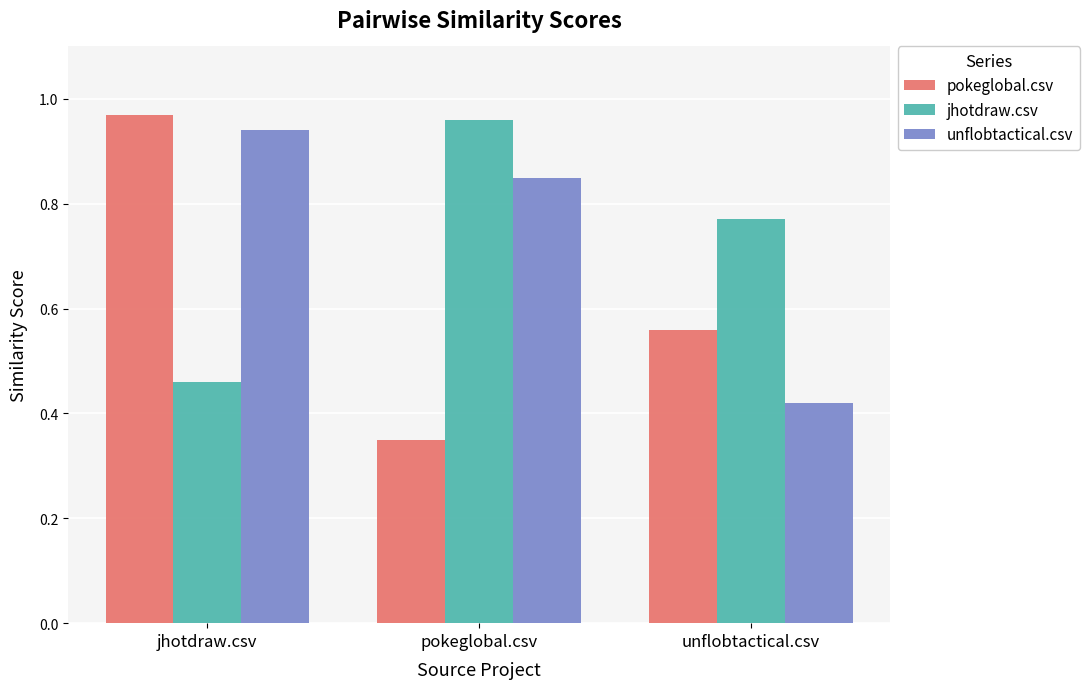

What position from the right is unflobtactical.csv?

1